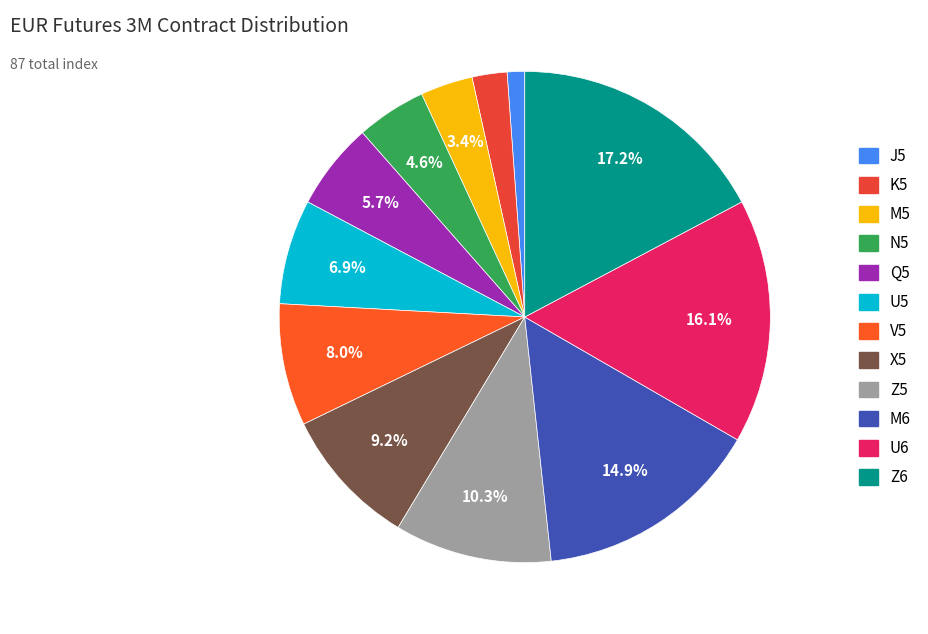

What is the total percentage of Z6 and J5?

18.4%